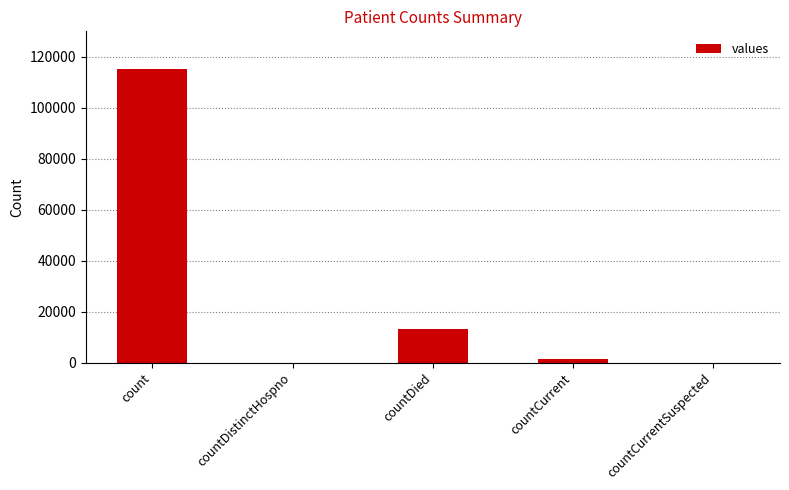

What is the maximum value shown in the chart?

115379